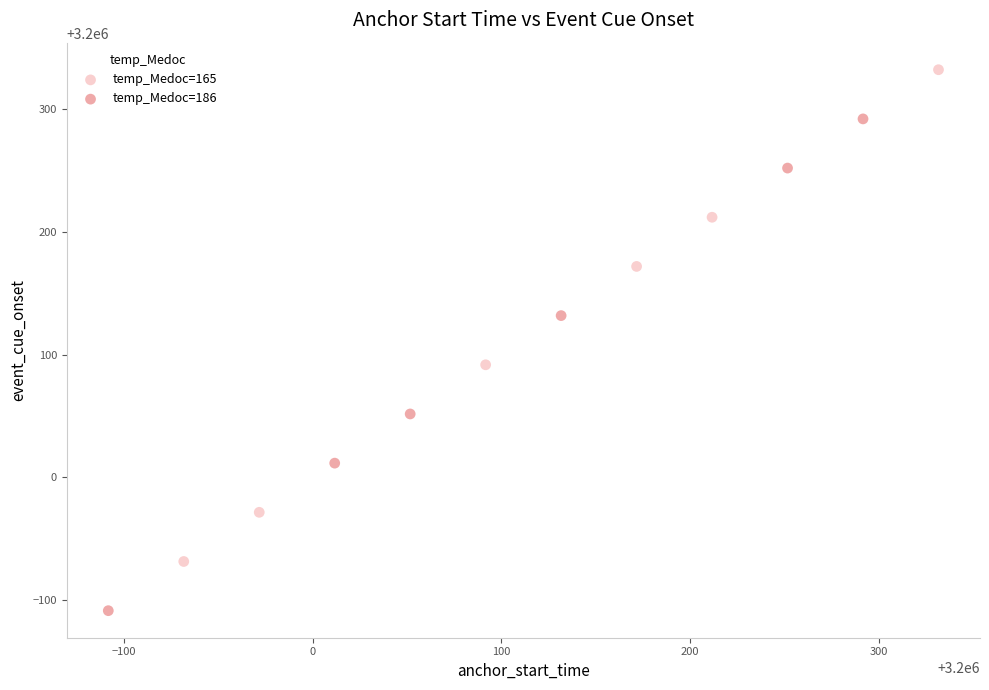

Which series reaches the minimum Y coordinate?

temp_Medoc=186